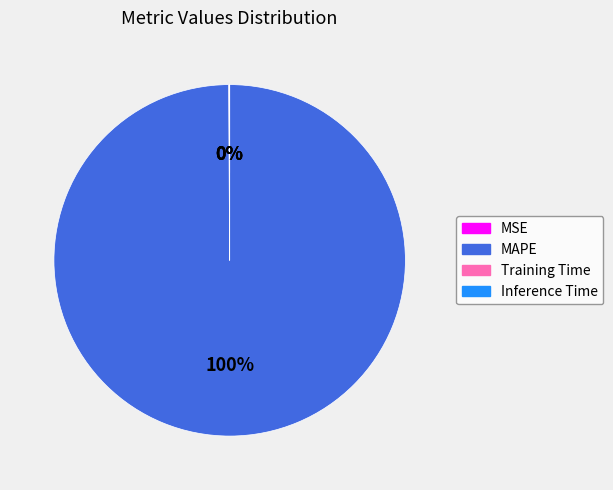

Which slice is the largest?

MAPE